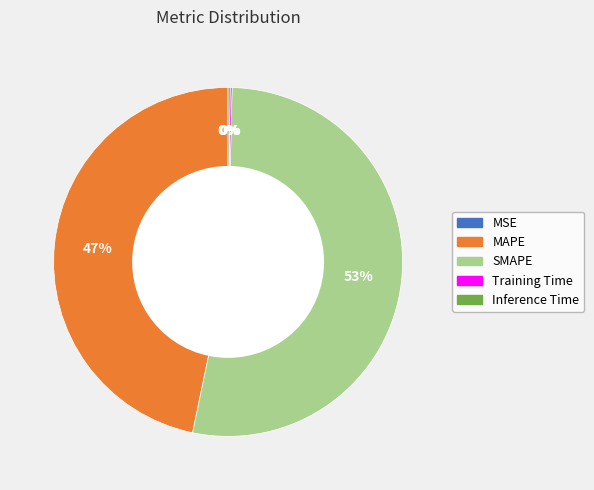

The MAPE slice represents 53% of the pie. True or false?

False